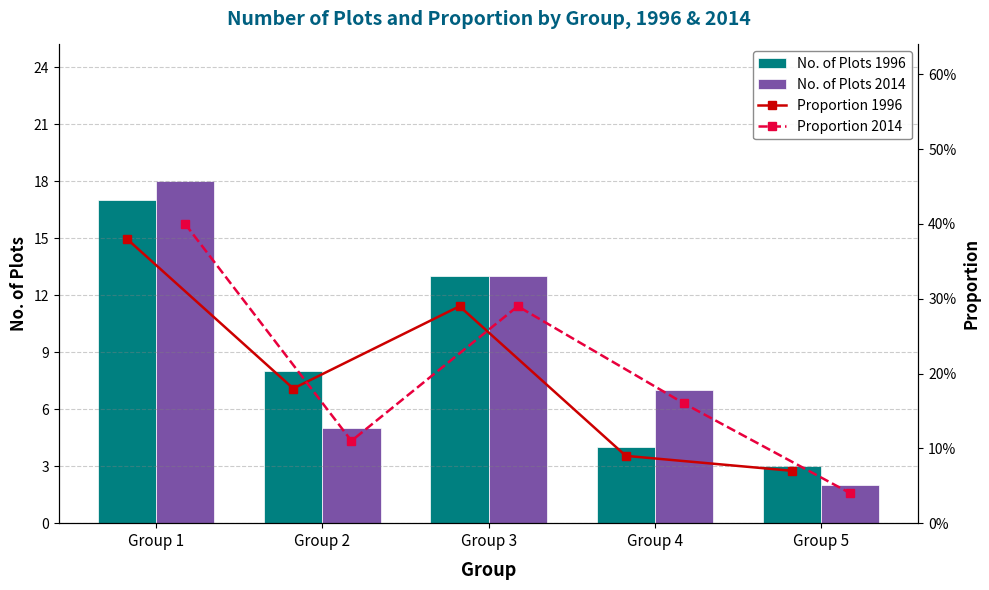

True or false: No. of Plots 1996 has a value of 6.3 at Group 4.

False